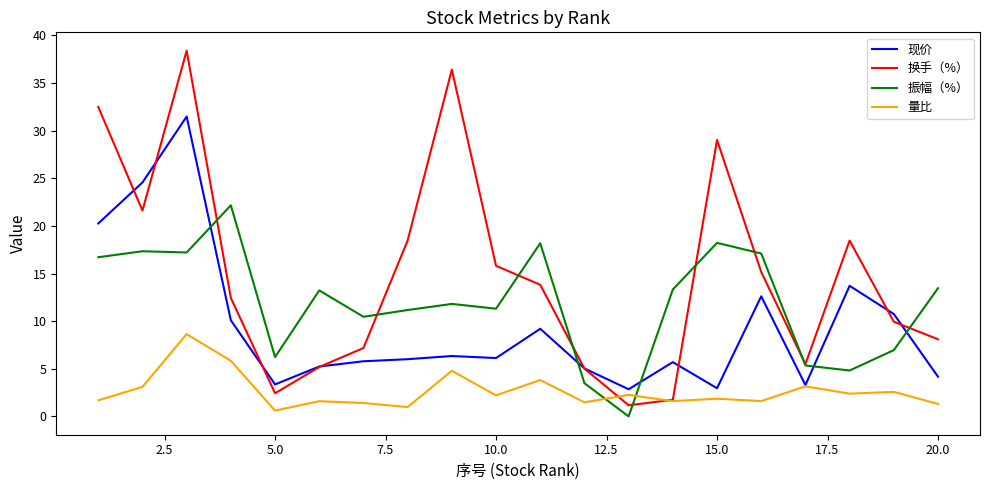

Which series has the largest total across all categories?

换手（%）